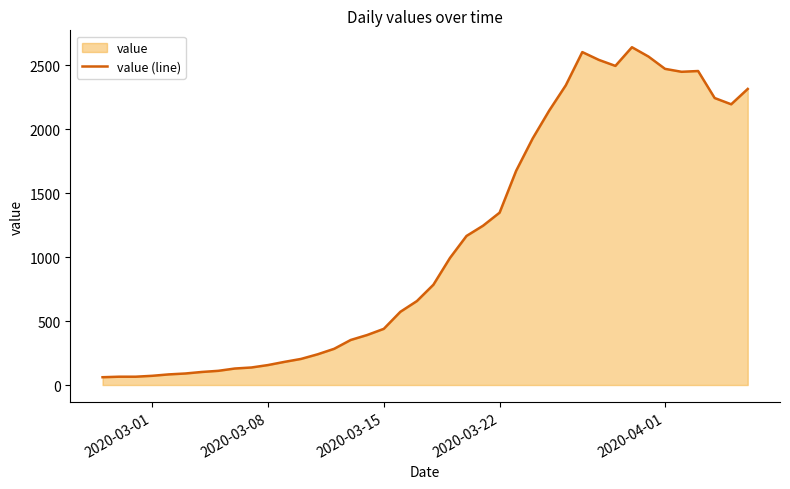

At which label is the value closest to 1350?

2020-03-22